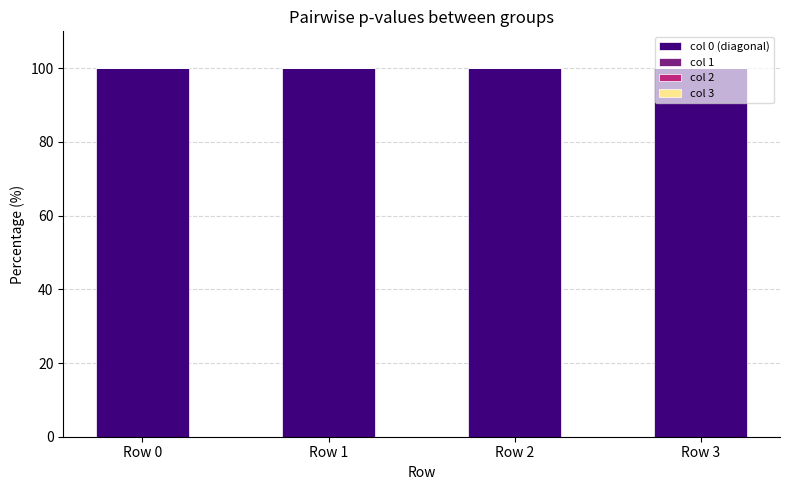

What is the total value across all series at Row 3?

100.0